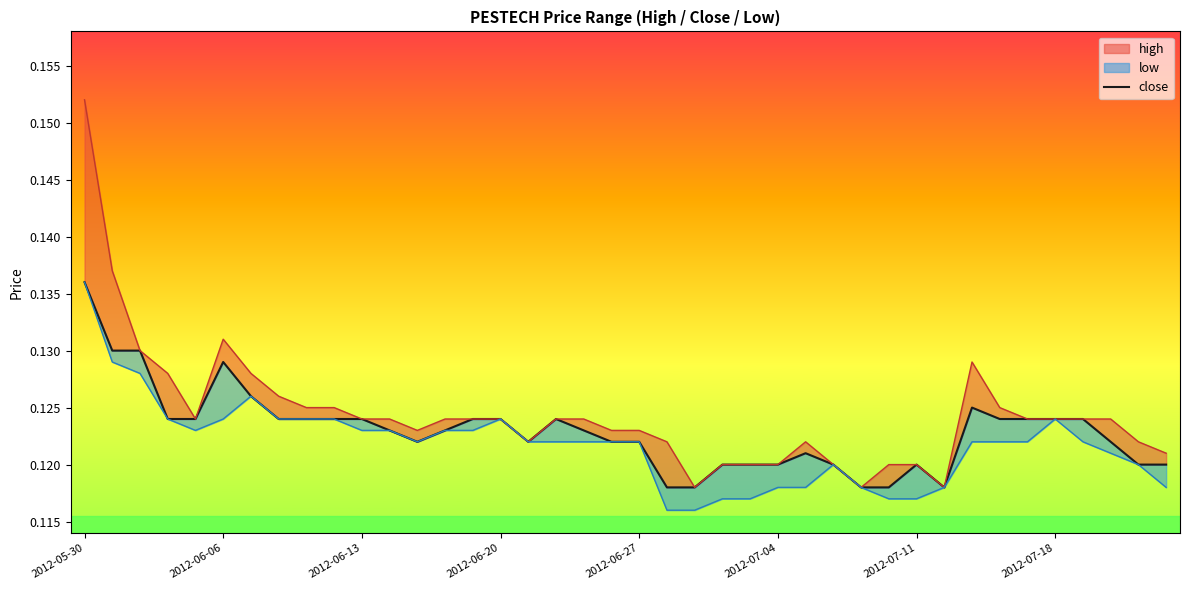

The value at 17 is 0.1. True or false?

True